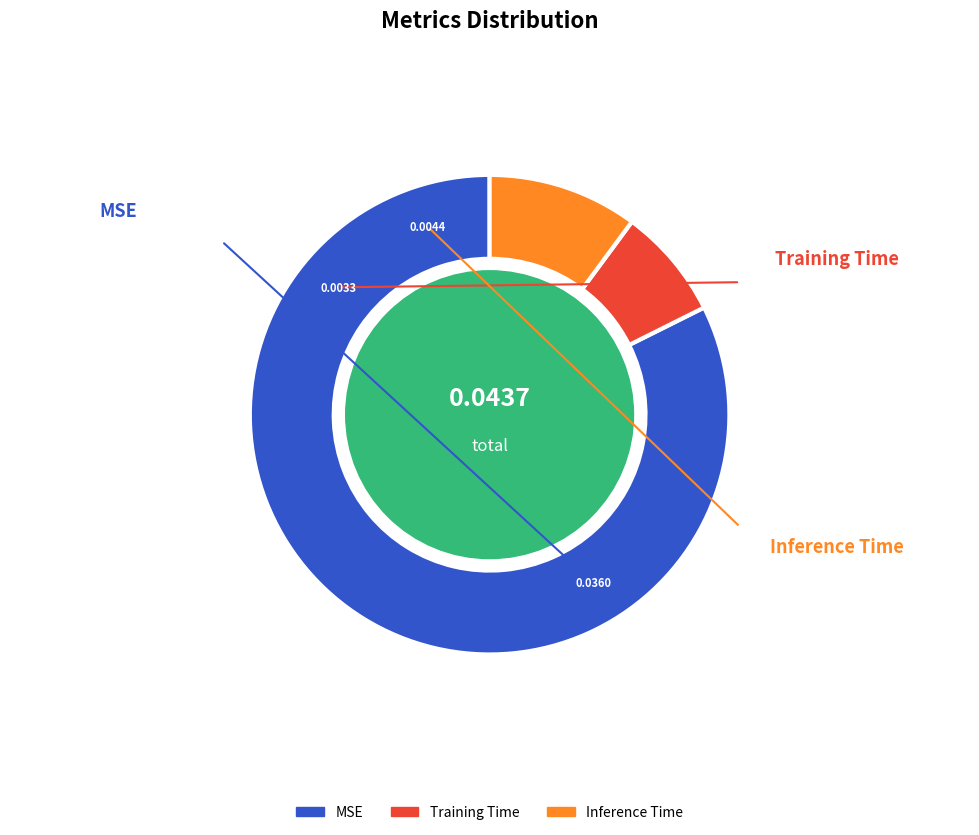

Which slice is the largest?

MSE